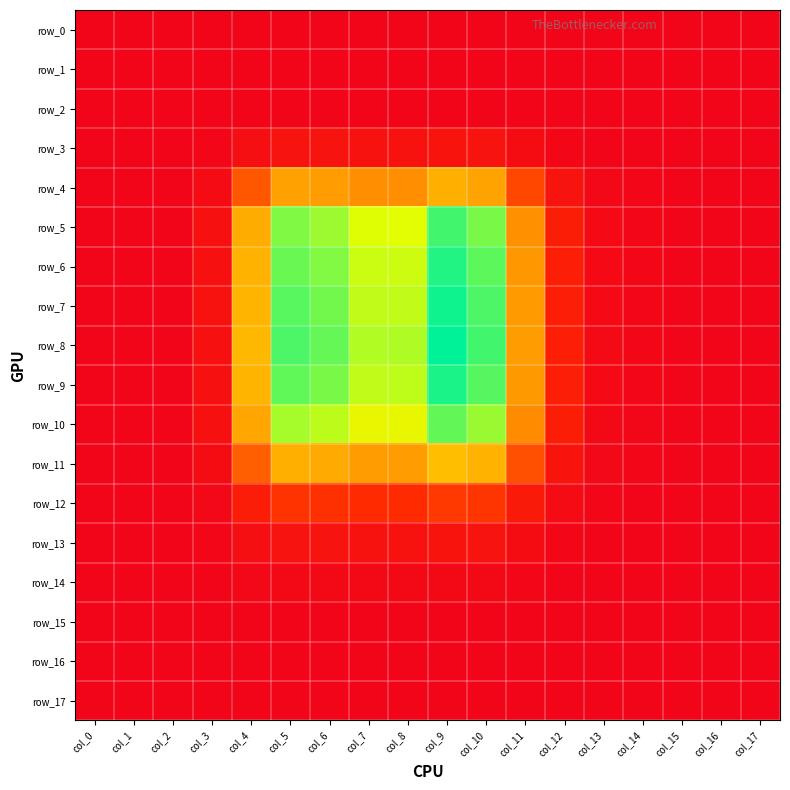

Reading left to right, extract all data points from this chart.

row_0: col_0=0.0	col_1=0.0	col_2=0.0	col_3=0.0	col_4=0.0	col_5=0.0	col_6=0.0	col_7=0.0	col_8=0.0	col_9=0.0	col_10=0.0	col_11=0.0	col_12=0.0	col_13=0.0	col_14=0.0	col_15=0.0	col_16=0.0	col_17=0.0
row_1: col_0=0.0	col_1=0.0	col_2=0.0	col_3=0.0	col_4=0.0	col_5=0.0	col_6=0.0	col_7=0.0	col_8=0.0	col_9=0.0	col_10=0.0	col_11=0.0	col_12=0.0	col_13=0.0	col_14=0.0	col_15=0.0	col_16=0.0	col_17=0.0
row_2: col_0=0.0	col_1=0.0	col_2=0.0	col_3=0.0	col_4=0.0	col_5=0.0	col_6=0.0	col_7=0.0	col_8=0.0	col_9=0.0	col_10=0.0	col_11=0.0	col_12=0.0	col_13=0.0	col_14=0.0	col_15=0.0	col_16=0.0	col_17=0.0
row_3: col_0=0.0	col_1=0.0	col_2=0.0	col_3=0.0	col_4=0.0	col_5=0.0	col_6=0.0	col_7=0.0	col_8=0.0	col_9=0.0	col_10=0.0	col_11=0.0	col_12=0.0	col_13=0.0	col_14=0.0	col_15=0.0	col_16=0.0	col_17=0.0
row_4: col_0=0.0	col_1=0.0	col_2=0.0	col_3=0.0	col_4=0.0	col_5=0.1	col_6=0.1	col_7=0.1	col_8=0.1	col_9=0.1	col_10=0.1	col_11=0.0	col_12=0.0	col_13=0.0	col_14=0.0	col_15=0.0	col_16=0.0	col_17=0.0
row_5: col_0=0.0	col_1=0.0	col_2=0.0	col_3=0.0	col_4=0.1	col_5=0.1	col_6=0.1	col_7=0.1	col_8=0.1	col_9=0.1	col_10=0.1	col_11=0.1	col_12=0.0	col_13=0.0	col_14=0.0	col_15=0.0	col_16=0.0	col_17=0.0
row_6: col_0=0.0	col_1=0.0	col_2=0.0	col_3=0.0	col_4=0.1	col_5=0.1	col_6=0.1	col_7=0.1	col_8=0.1	col_9=0.1	col_10=0.1	col_11=0.1	col_12=0.0	col_13=0.0	col_14=0.0	col_15=0.0	col_16=0.0	col_17=0.0
row_7: col_0=0.0	col_1=0.0	col_2=0.0	col_3=0.0	col_4=0.1	col_5=0.1	col_6=0.1	col_7=0.1	col_8=0.1	col_9=0.1	col_10=0.1	col_11=0.1	col_12=0.0	col_13=0.0	col_14=0.0	col_15=0.0	col_16=0.0	col_17=0.0
row_8: col_0=0.0	col_1=0.0	col_2=0.0	col_3=0.0	col_4=0.1	col_5=0.1	col_6=0.1	col_7=0.1	col_8=0.1	col_9=0.1	col_10=0.1	col_11=0.1	col_12=0.0	col_13=0.0	col_14=0.0	col_15=0.0	col_16=0.0	col_17=0.0
row_9: col_0=0.0	col_1=0.0	col_2=0.0	col_3=0.0	col_4=0.1	col_5=0.1	col_6=0.1	col_7=0.1	col_8=0.1	col_9=0.1	col_10=0.1	col_11=0.1	col_12=0.0	col_13=0.0	col_14=0.0	col_15=0.0	col_16=0.0	col_17=0.0
row_10: col_0=0.0	col_1=0.0	col_2=0.0	col_3=0.0	col_4=0.1	col_5=0.1	col_6=0.1	col_7=0.1	col_8=0.1	col_9=0.1	col_10=0.1	col_11=0.1	col_12=0.0	col_13=0.0	col_14=0.0	col_15=0.0	col_16=0.0	col_17=0.0
row_11: col_0=0.0	col_1=0.0	col_2=0.0	col_3=0.0	col_4=0.0	col_5=0.1	col_6=0.1	col_7=0.1	col_8=0.1	col_9=0.1	col_10=0.1	col_11=0.0	col_12=0.0	col_13=0.0	col_14=0.0	col_15=0.0	col_16=0.0	col_17=0.0
row_12: col_0=0.0	col_1=0.0	col_2=0.0	col_3=0.0	col_4=0.0	col_5=0.0	col_6=0.0	col_7=0.0	col_8=0.0	col_9=0.0	col_10=0.0	col_11=0.0	col_12=0.0	col_13=0.0	col_14=0.0	col_15=0.0	col_16=0.0	col_17=0.0
row_13: col_0=0.0	col_1=0.0	col_2=0.0	col_3=0.0	col_4=0.0	col_5=0.0	col_6=0.0	col_7=0.0	col_8=0.0	col_9=0.0	col_10=0.0	col_11=0.0	col_12=0.0	col_13=0.0	col_14=0.0	col_15=0.0	col_16=0.0	col_17=0.0
row_14: col_0=0.0	col_1=0.0	col_2=0.0	col_3=0.0	col_4=0.0	col_5=0.0	col_6=0.0	col_7=0.0	col_8=0.0	col_9=0.0	col_10=0.0	col_11=0.0	col_12=0.0	col_13=0.0	col_14=0.0	col_15=0.0	col_16=0.0	col_17=0.0
row_15: col_0=0.0	col_1=0.0	col_2=0.0	col_3=0.0	col_4=0.0	col_5=0.0	col_6=0.0	col_7=0.0	col_8=0.0	col_9=0.0	col_10=0.0	col_11=0.0	col_12=0.0	col_13=0.0	col_14=0.0	col_15=0.0	col_16=0.0	col_17=0.0
row_16: col_0=0.0	col_1=0.0	col_2=0.0	col_3=0.0	col_4=0.0	col_5=0.0	col_6=0.0	col_7=0.0	col_8=0.0	col_9=0.0	col_10=0.0	col_11=0.0	col_12=0.0	col_13=0.0	col_14=0.0	col_15=0.0	col_16=0.0	col_17=0.0
row_17: col_0=0.0	col_1=0.0	col_2=0.0	col_3=0.0	col_4=0.0	col_5=0.0	col_6=0.0	col_7=0.0	col_8=0.0	col_9=0.0	col_10=0.0	col_11=0.0	col_12=0.0	col_13=0.0	col_14=0.0	col_15=0.0	col_16=0.0	col_17=0.0